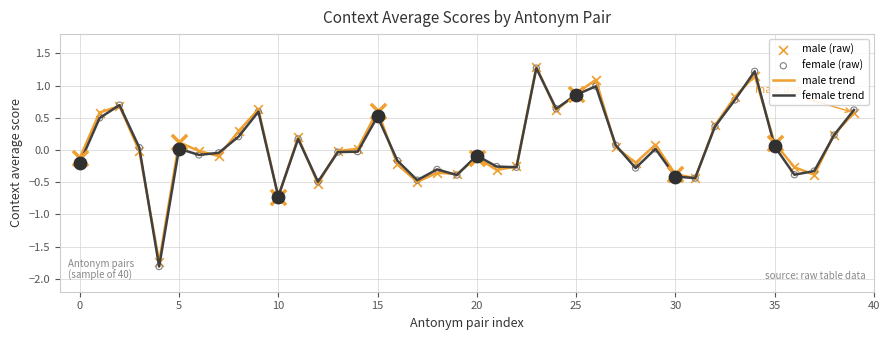

Which series has the widest spread of values?

female trend